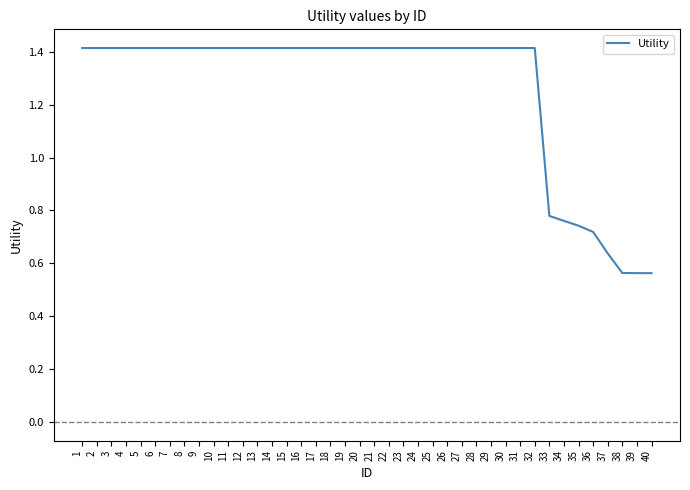

Between 8 and 33, which is larger?

8